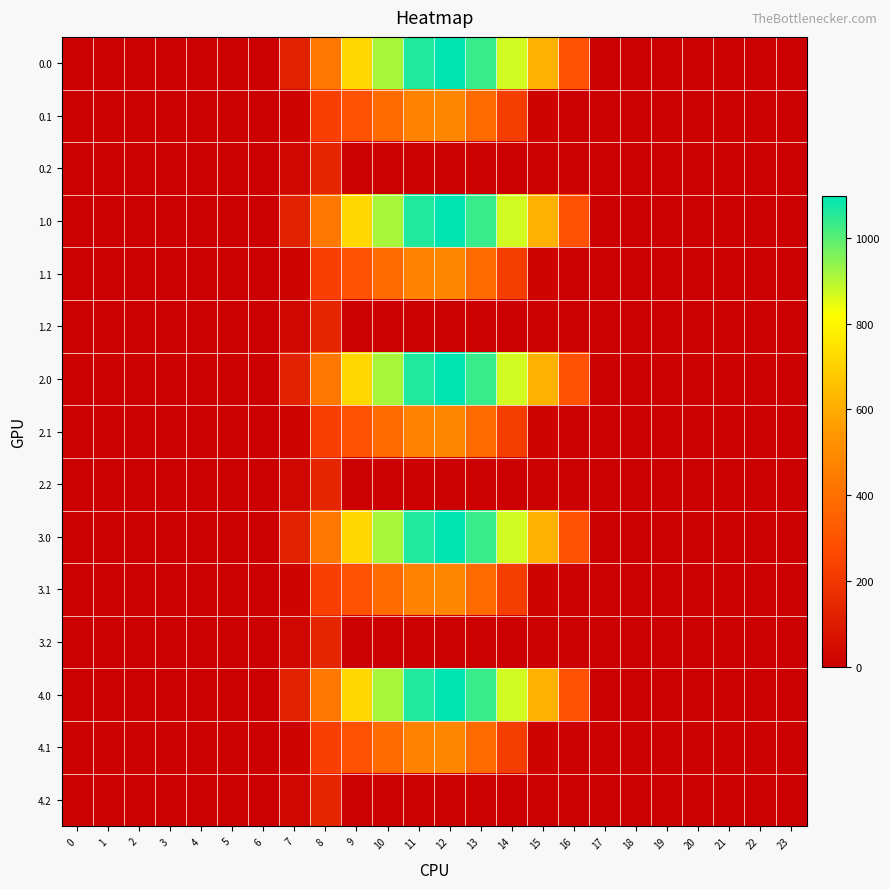

How many data points does each series have?

24